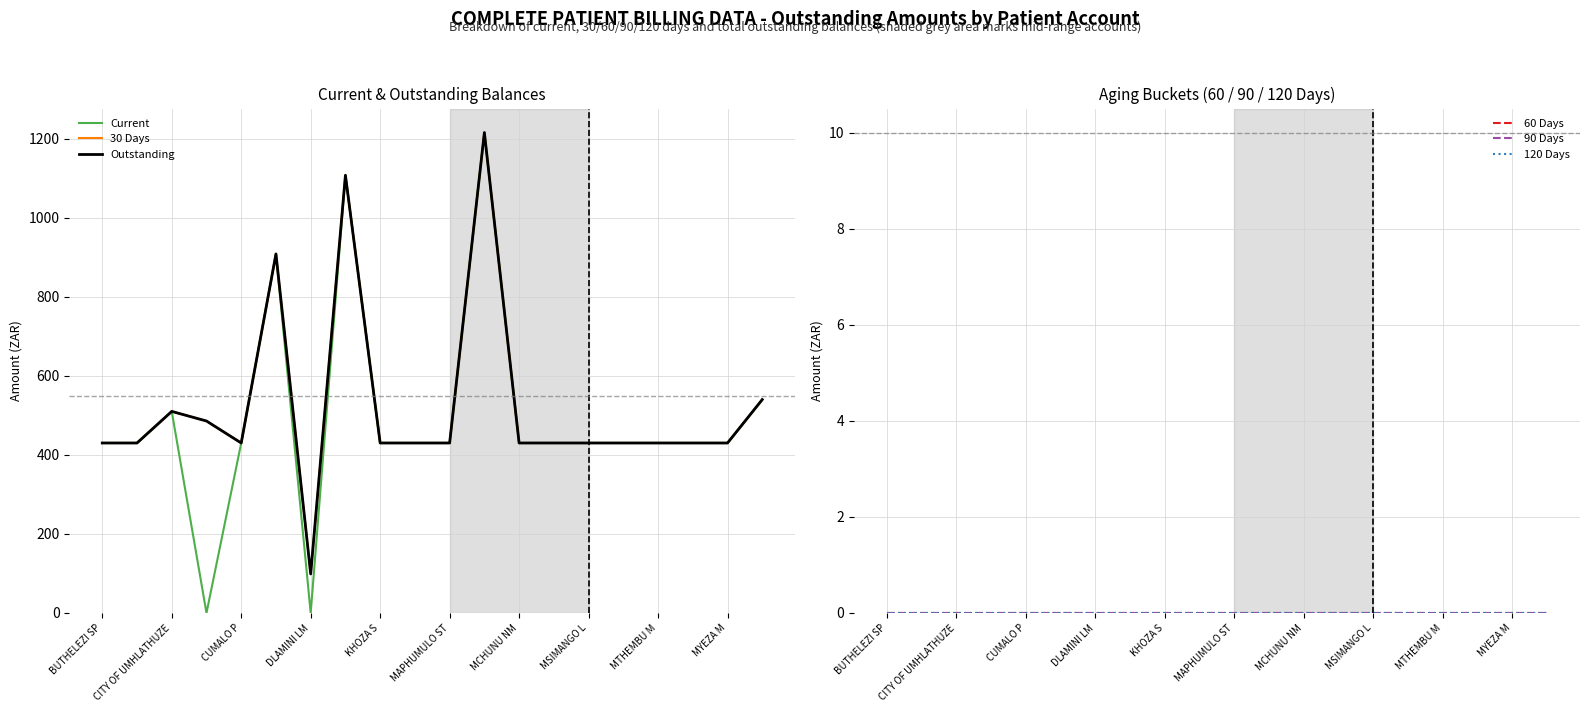

How many data points does each series have?

20